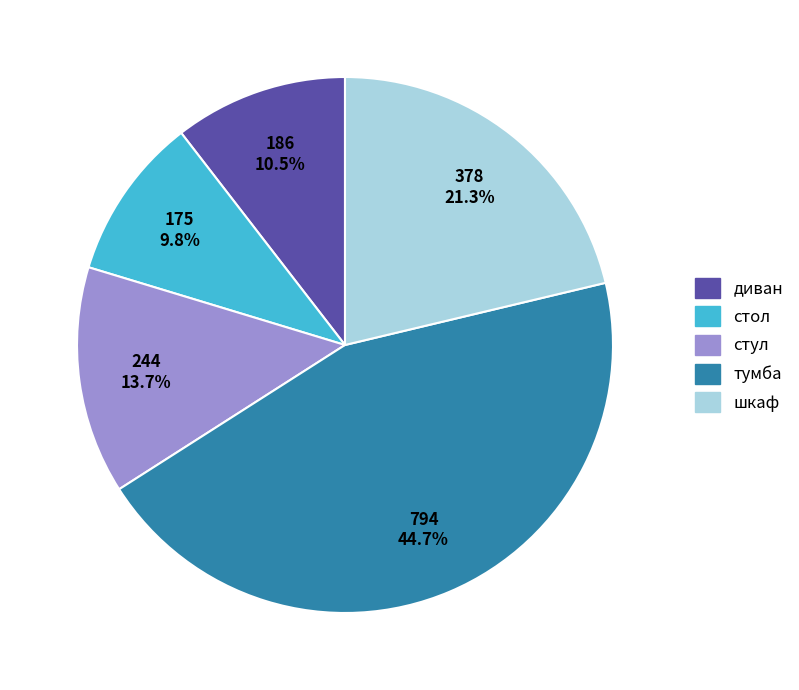

Count the number of slices in the pie.

5